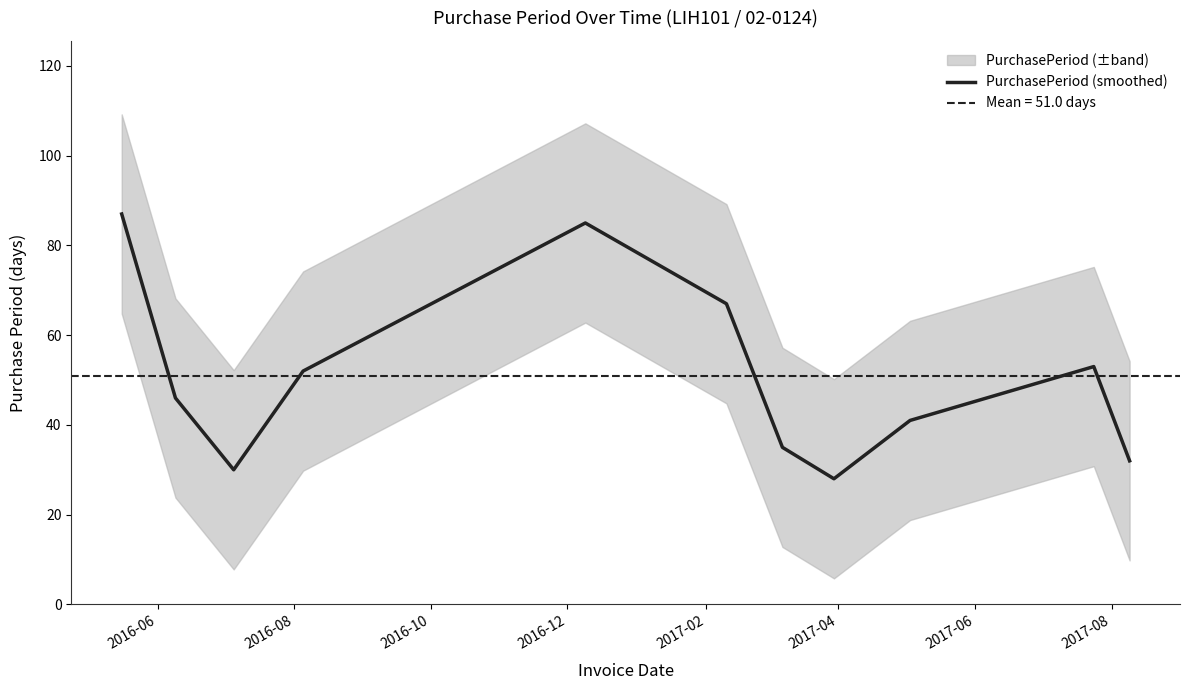

What is the lowest value of the PurchasePeriod (smoothed) series?

28